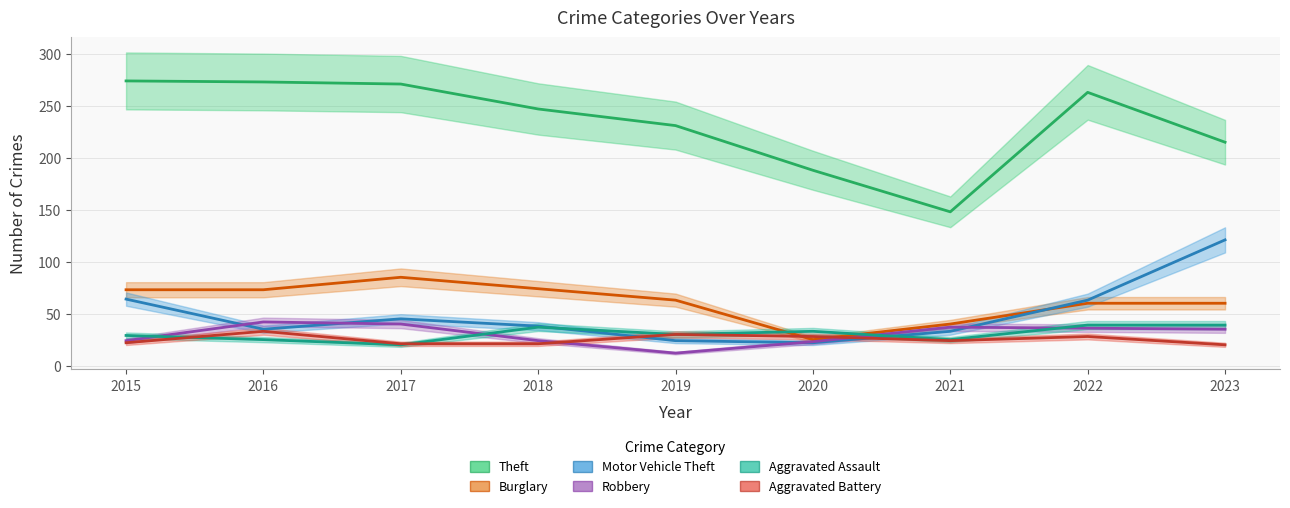

What is the maximum value shown in the chart?

274